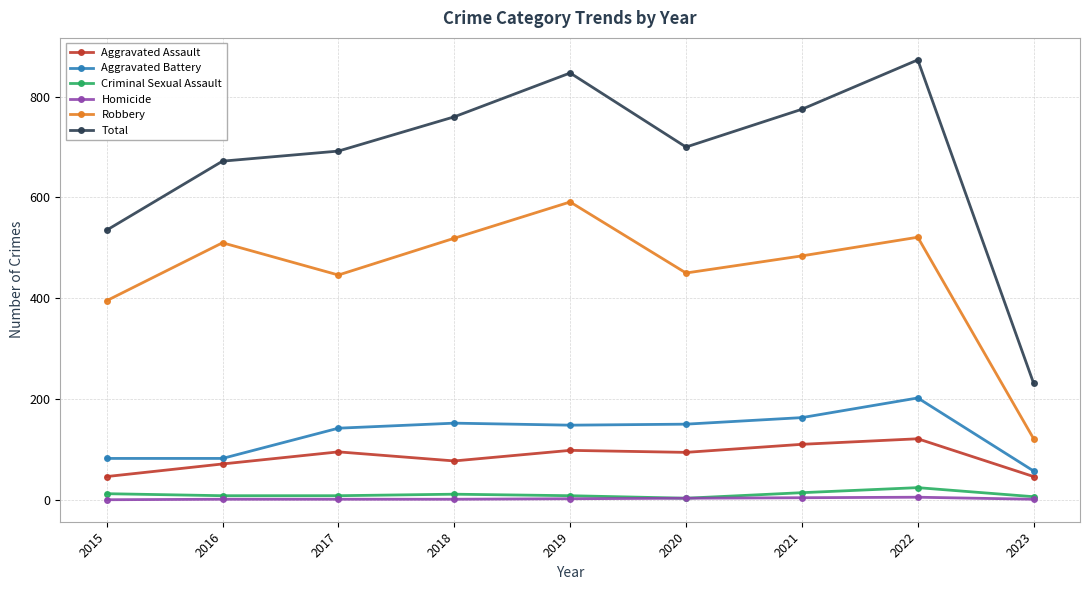

What is the average value of the Criminal Sexual Assault series?

10